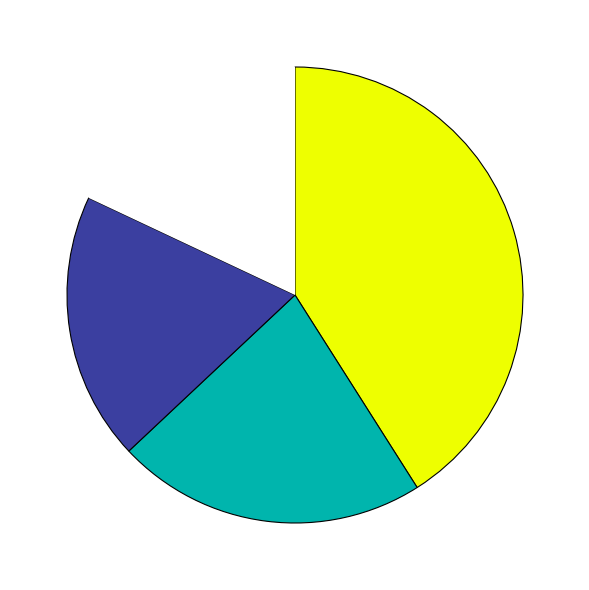

Does any single category account for the majority?

No